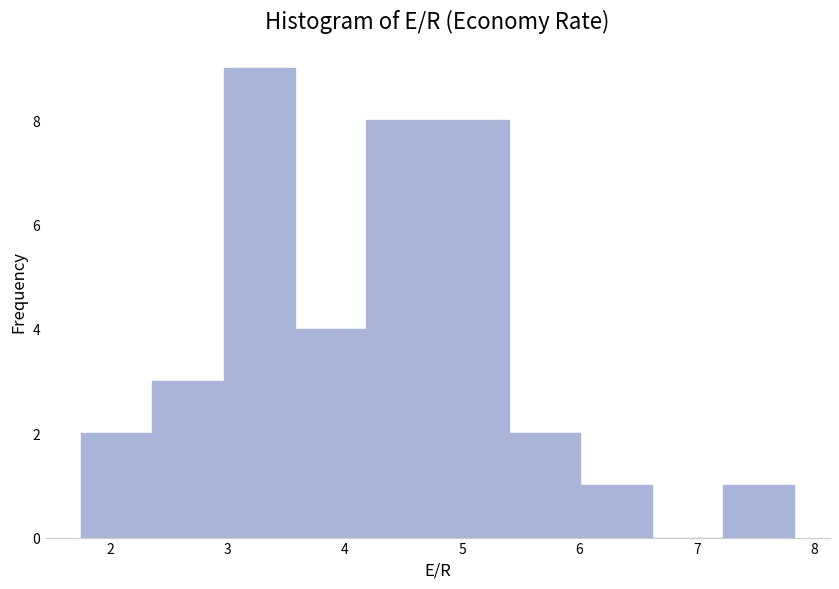

Reading left to right, transcribe this chart: for each bar, give the range it covers on the x-axis and its height. Neither the bar edges nor the heights are printed on the chart, so give them approximately, as read against the axes.

1.8 to 2.4: 2
2.4 to 3.0: 3
3.0 to 3.6: 9
3.6 to 4.2: 4
4.2 to 4.8: 8
4.8 to 5.4: 8
5.4 to 6.0: 2
6.0 to 6.6: 1
6.6 to 7.2: 0
7.2 to 7.8: 1